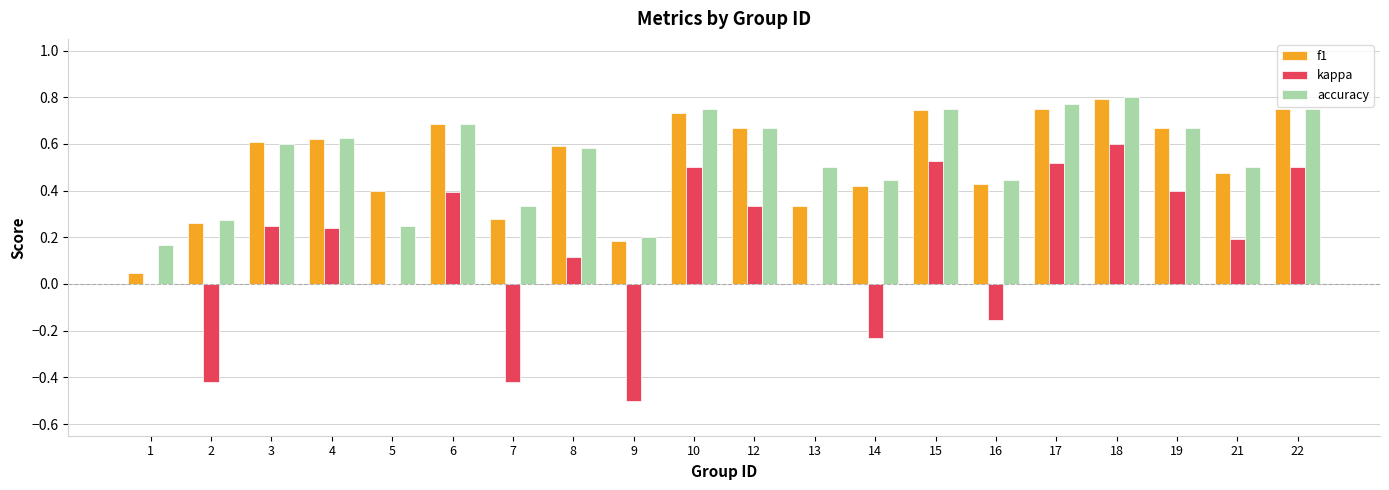

What is the sum of the f1 values at 15 and 22?

1.5